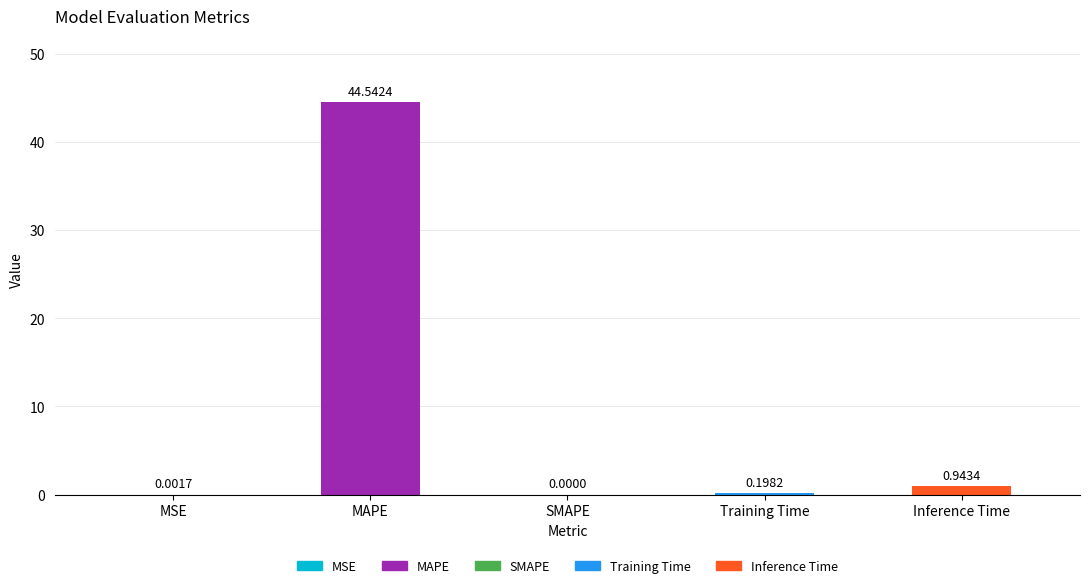

Are the bars horizontal?

No